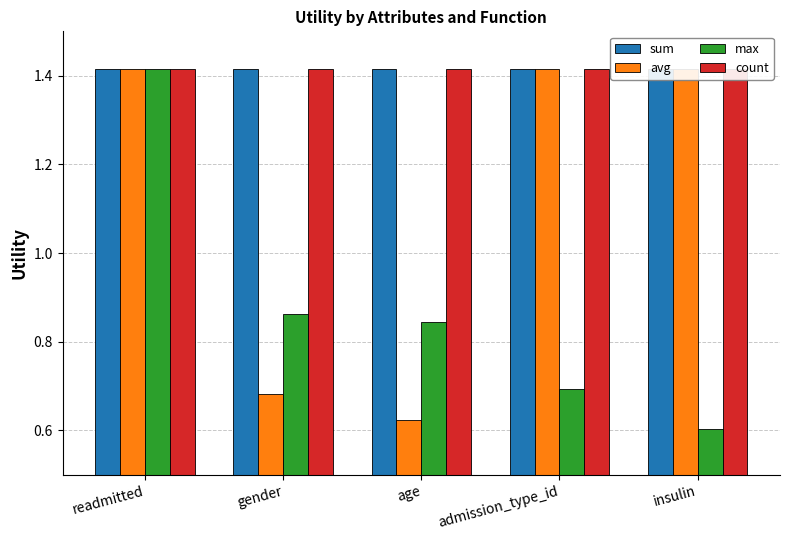

What position from the left is gender?

2